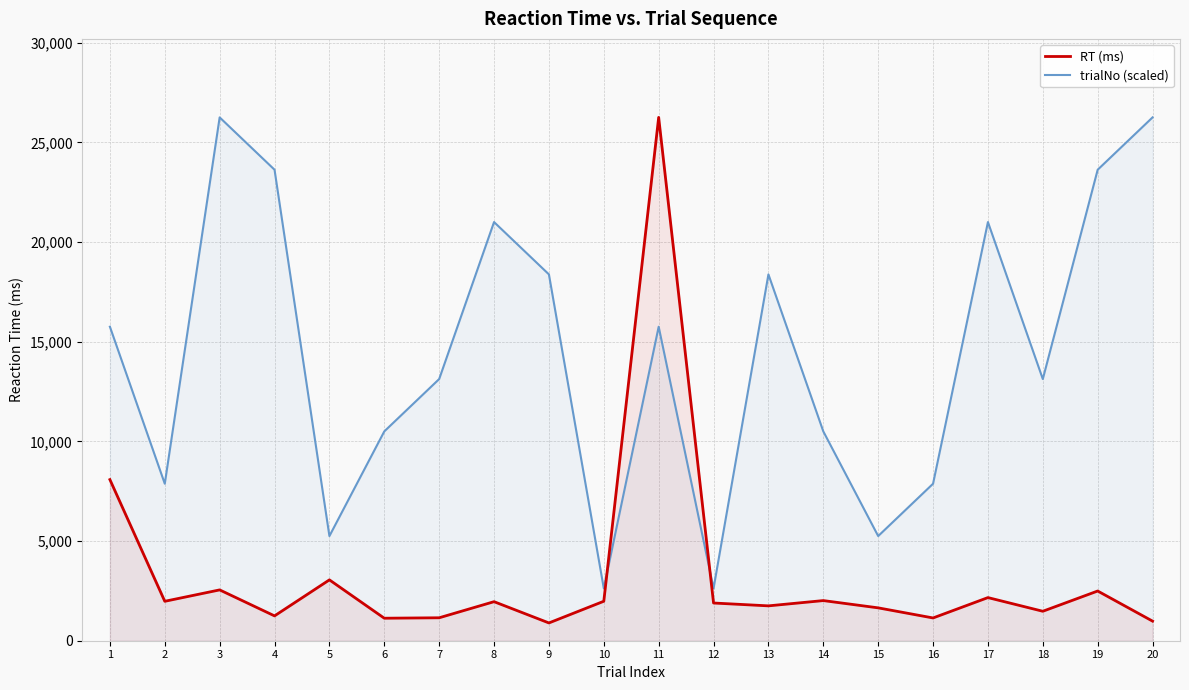

At how many categories does at least one series exceed 6946?

16